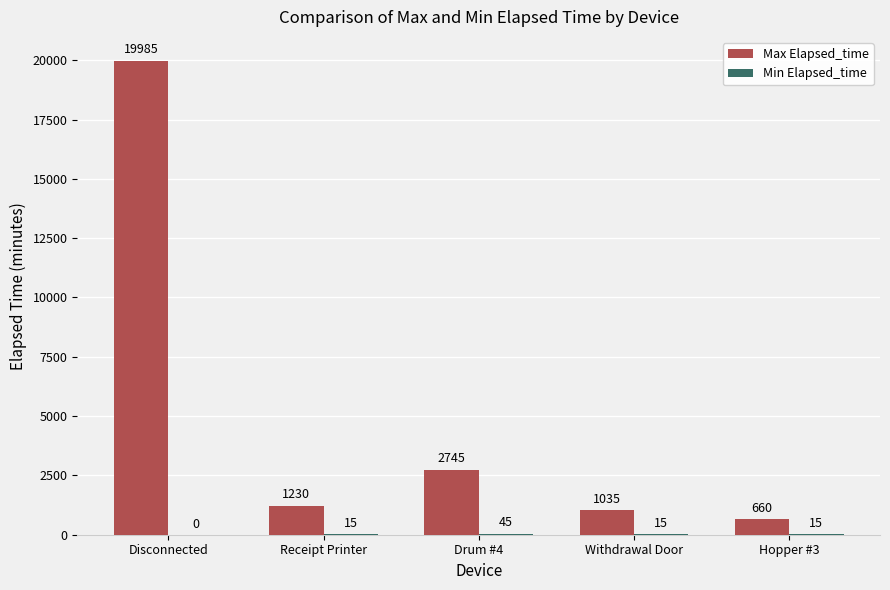

How many series are shown in this chart?

2